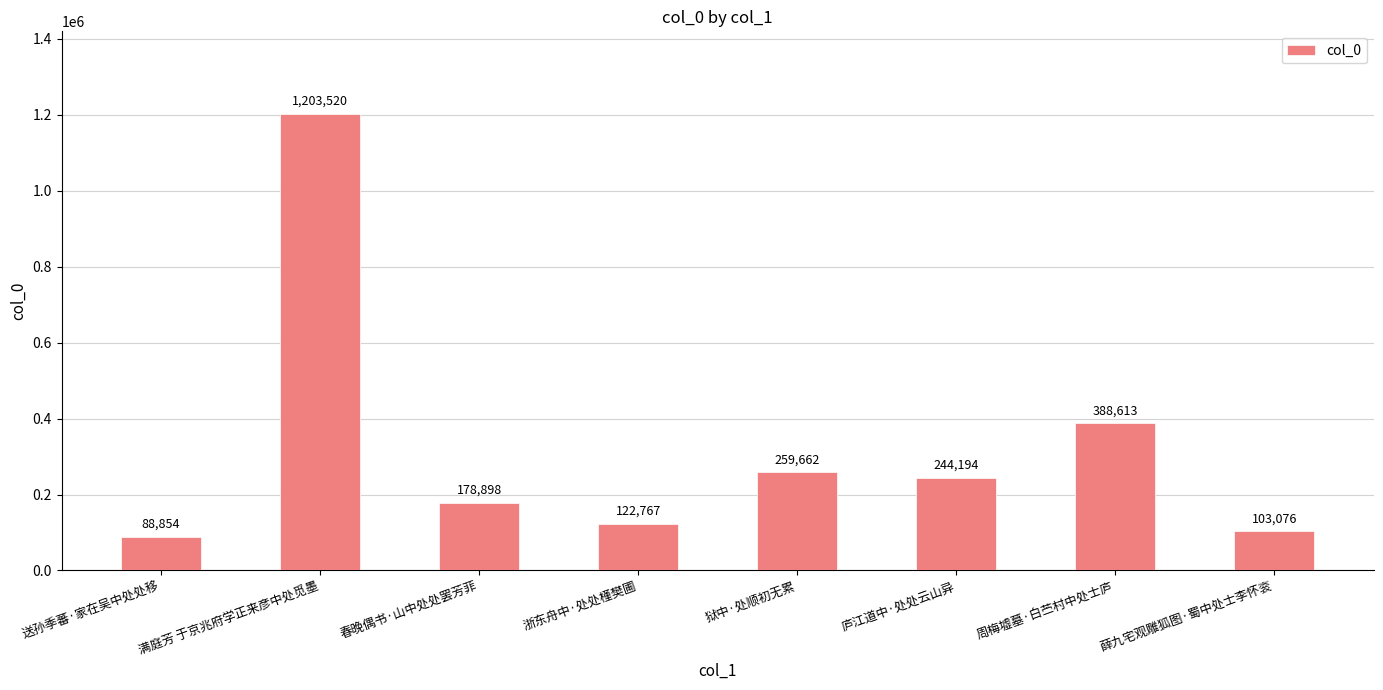

What is the label of the 6th bar from the left?

庐江道中·处处云山异